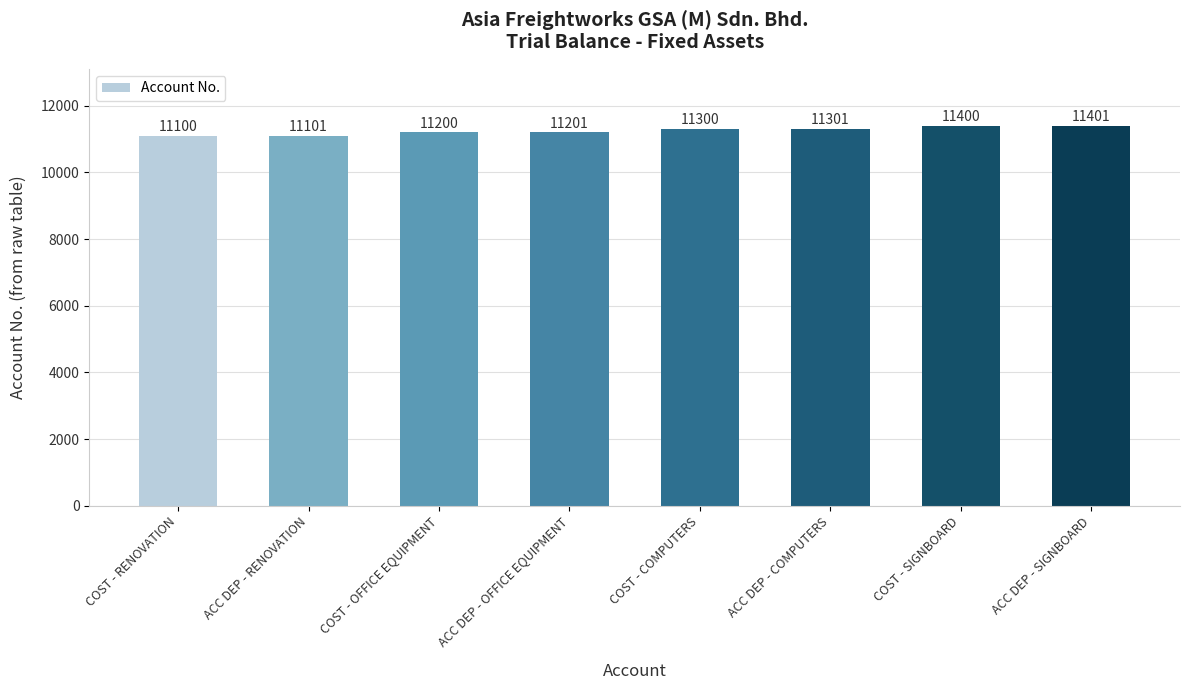

What is the difference between the maximum and minimum values?

301